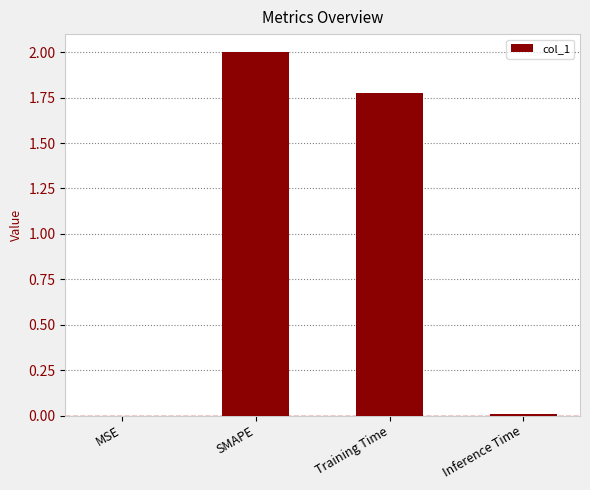

What is the sum of all values?

3.8